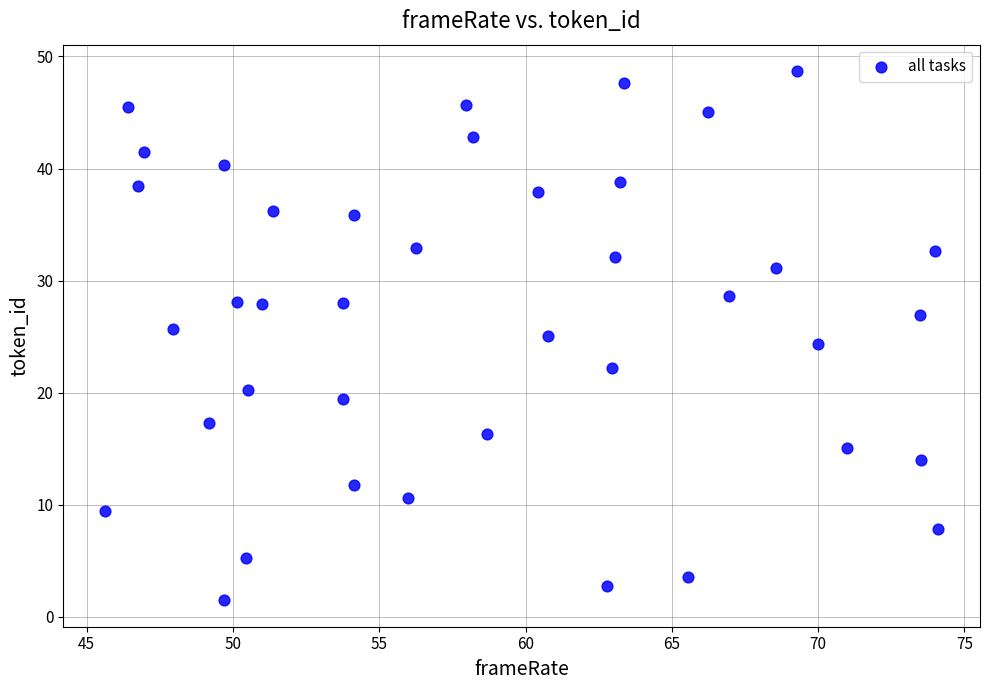

What is the range of Y values (max minus min)?

47.2